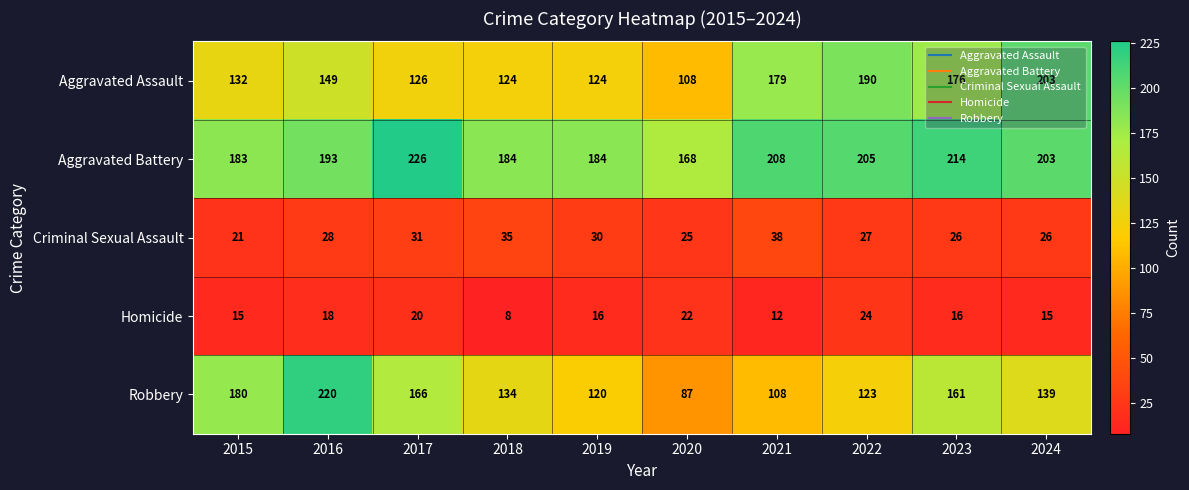

At how many categories does at least one series exceed 70?

10